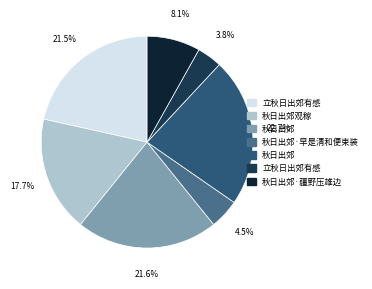

Does any single category account for the majority?

No